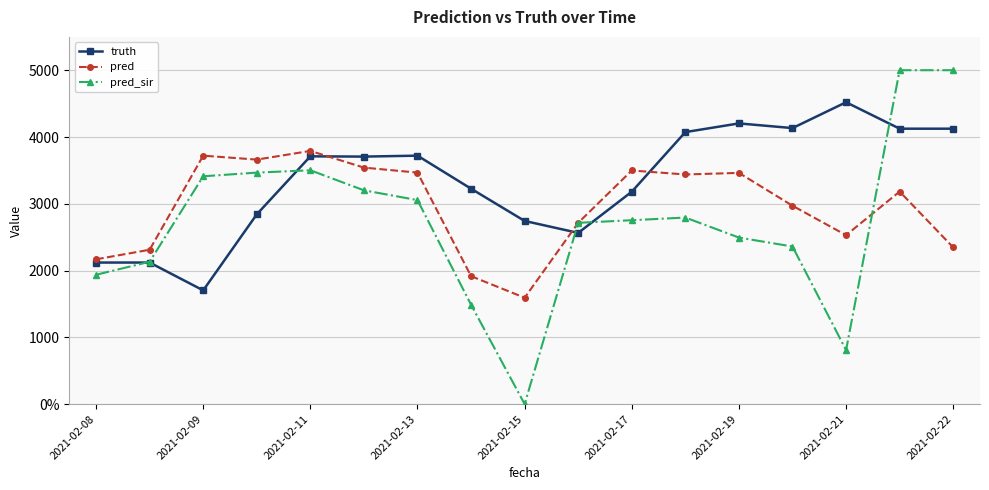

Does the chart have visible grid lines?

Yes